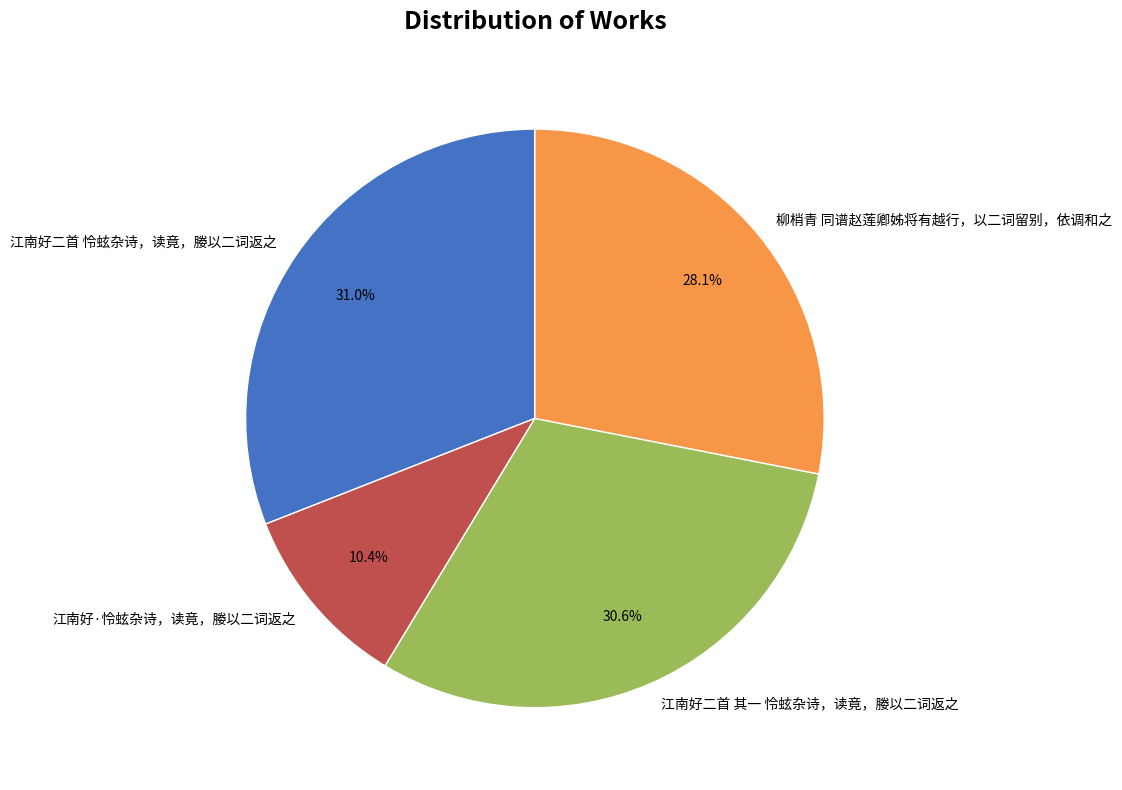

What portion of the pie excludes 江南好·怜蚿杂诗，读竟，媵以二词返之?

89.6%